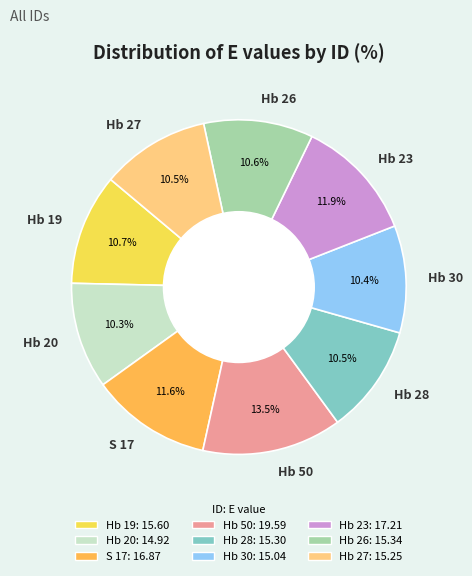

Approximately how many times larger is the value at Hb 30 compared to Hb 23?

0.9